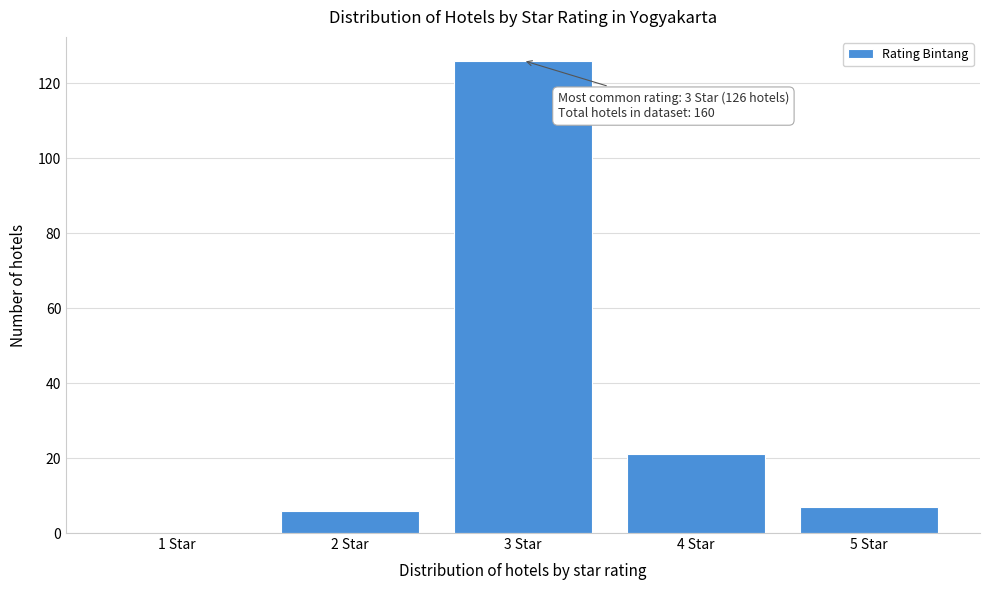

Reading right to left, what are all the values shown in this chart?

5 Star=7	4 Star=21	3 Star=126	2 Star=6	1 Star=0